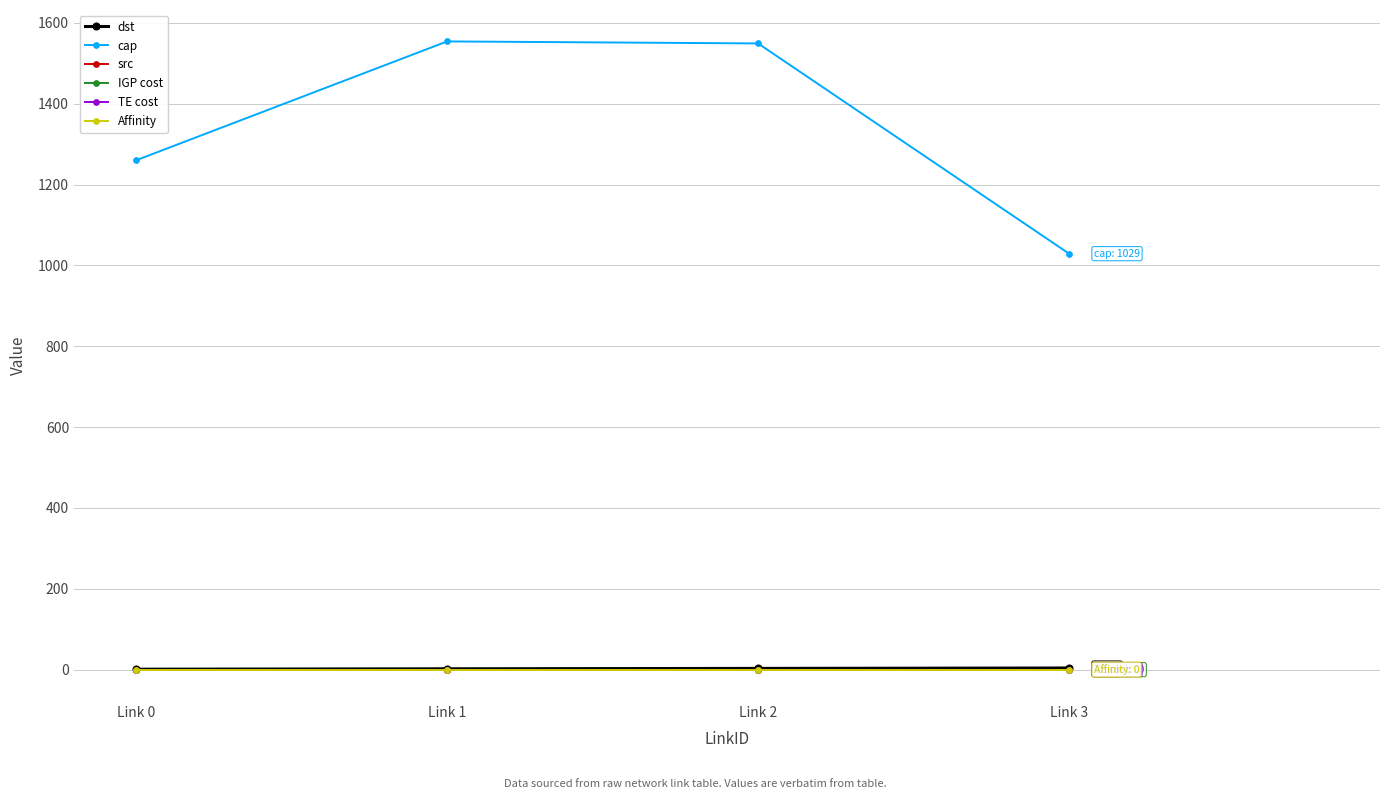

True or false: TE cost and src cross at least once.

False